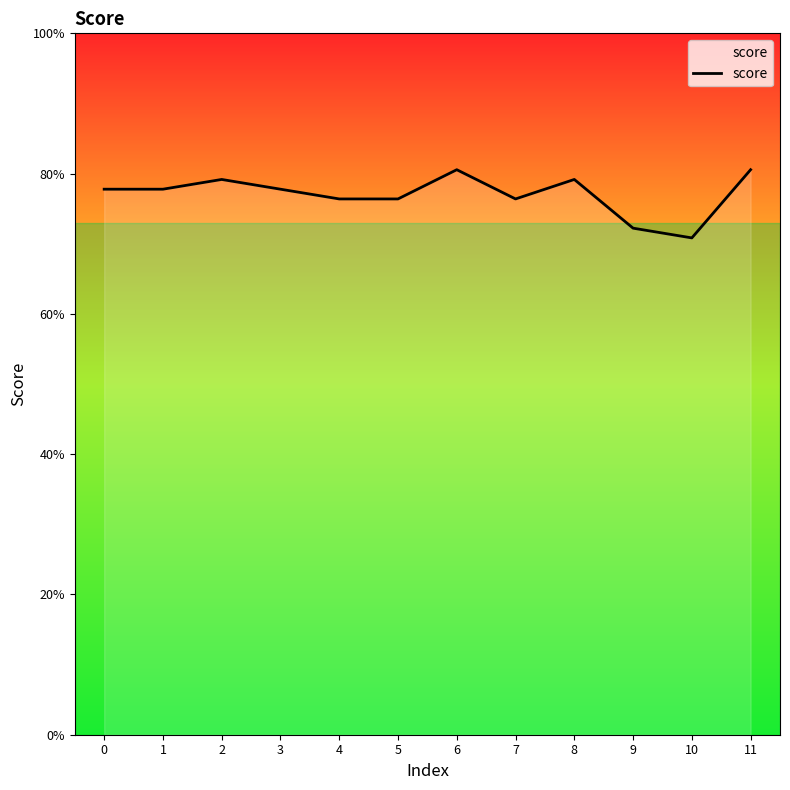

Does the chart have visible grid lines?

No